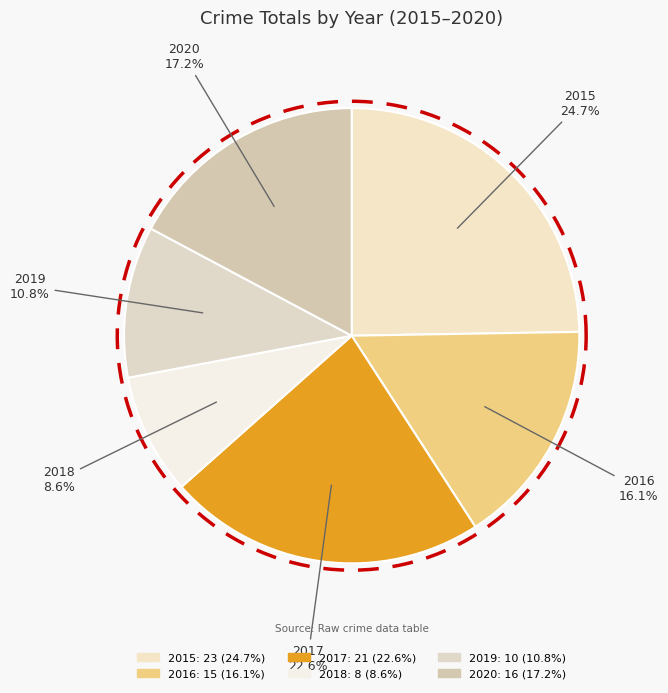

Approximately how many times larger is the value at 2018 compared to 2020?

0.5